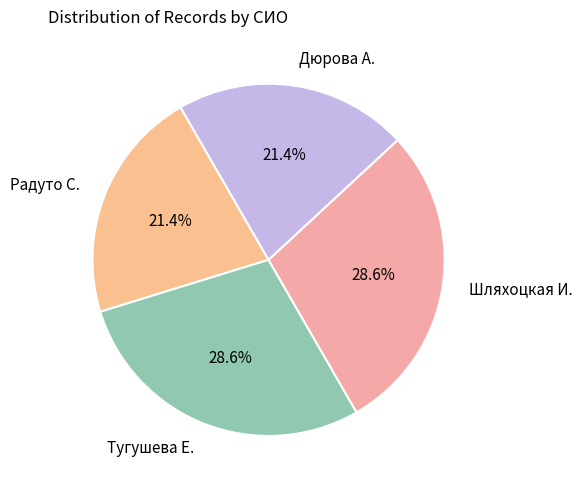

To the nearest percent, what portion does Радуто С. represent?

21%